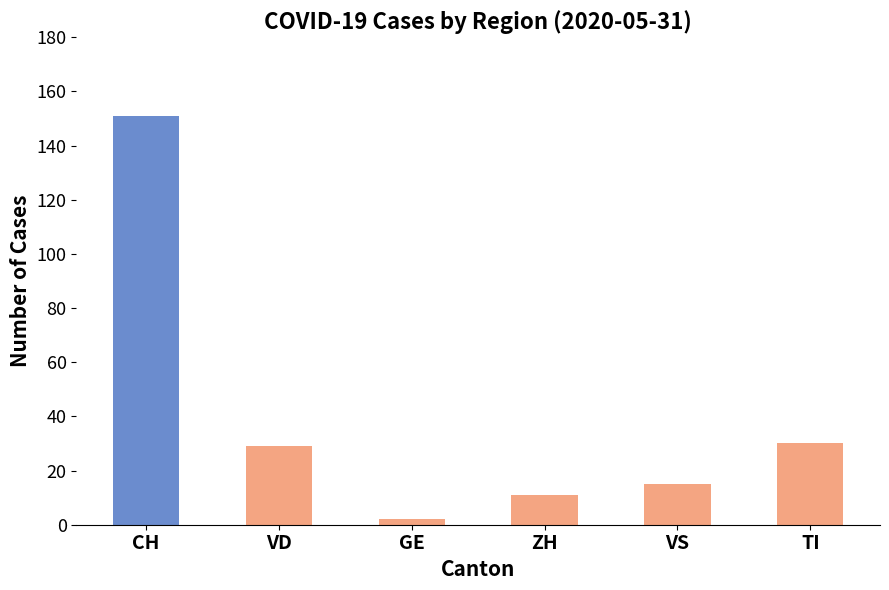

Does the chart contain any negative values?

No